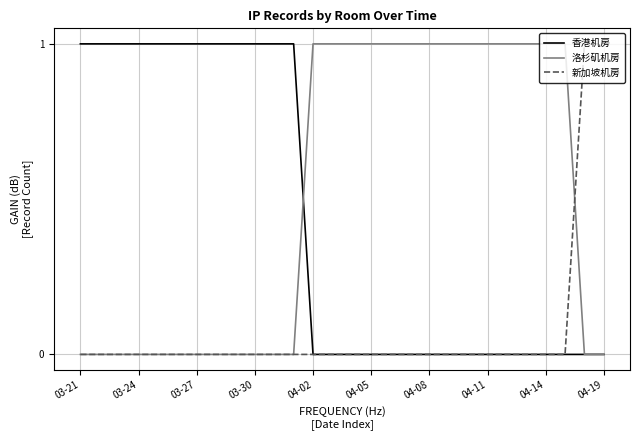

Rank the series by their average value, from lowest to highest.

新加坡机房, 香港机房, 洛杉矶机房